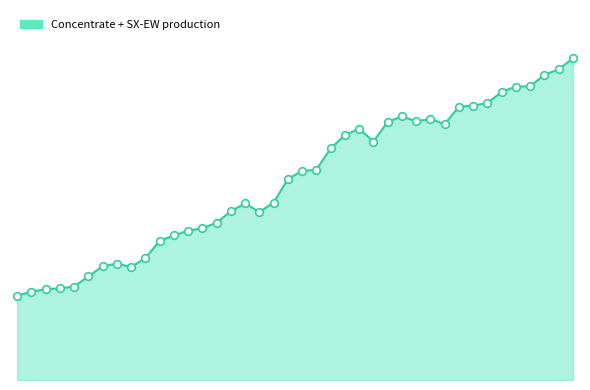

Is this an area chart (filled region under the line)?

Yes